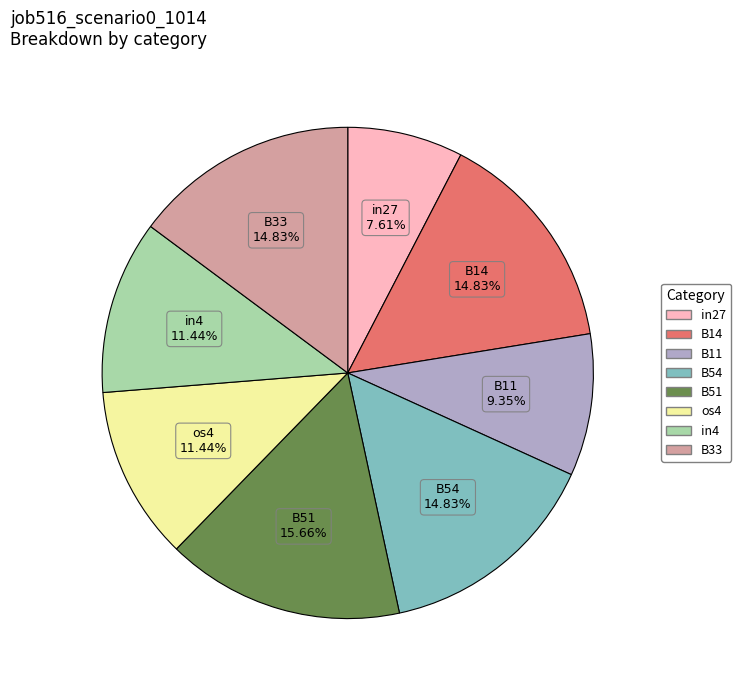

What percentage is the os4 slice, to the nearest percent?

11%